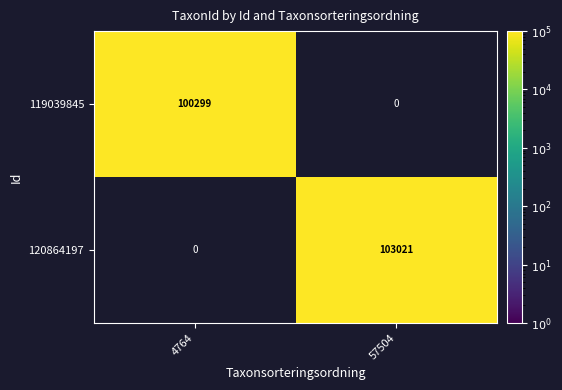

What is the minimum value shown in the chart?

100299.0